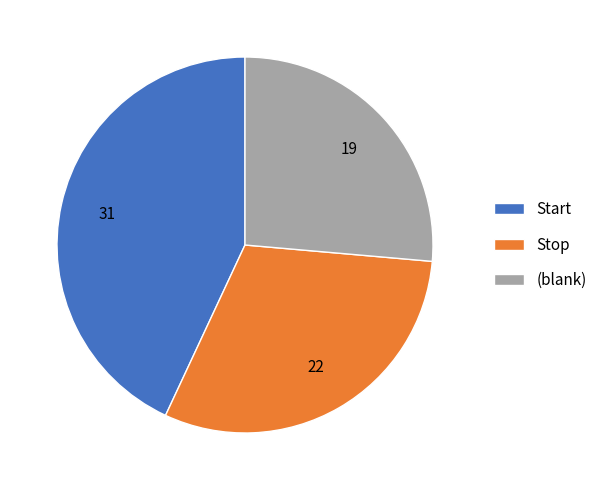

What is the smallest slice in the pie chart?

(blank)